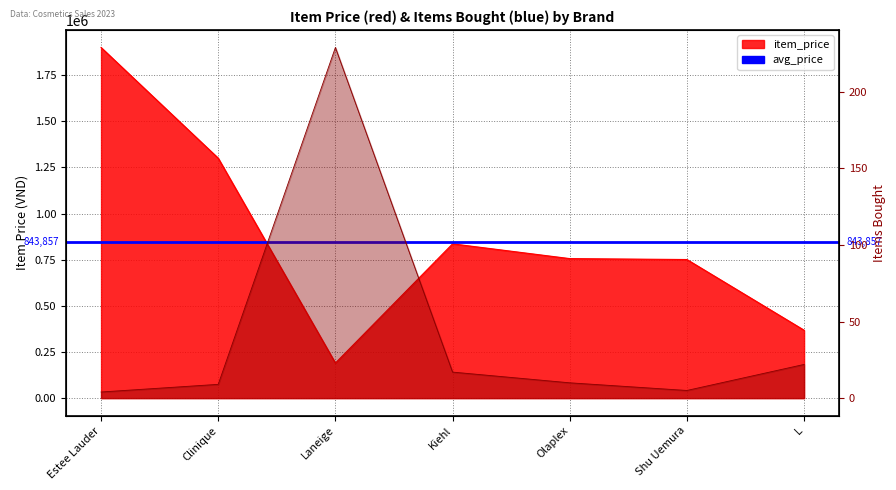

Is it true that item_price equals 2278995 at Clinique?

False